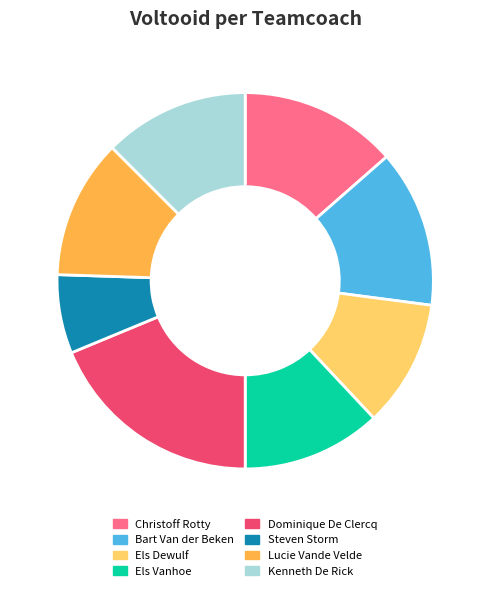

Is the sum of Kenneth De Rick and Steven Storm greater than half?

No